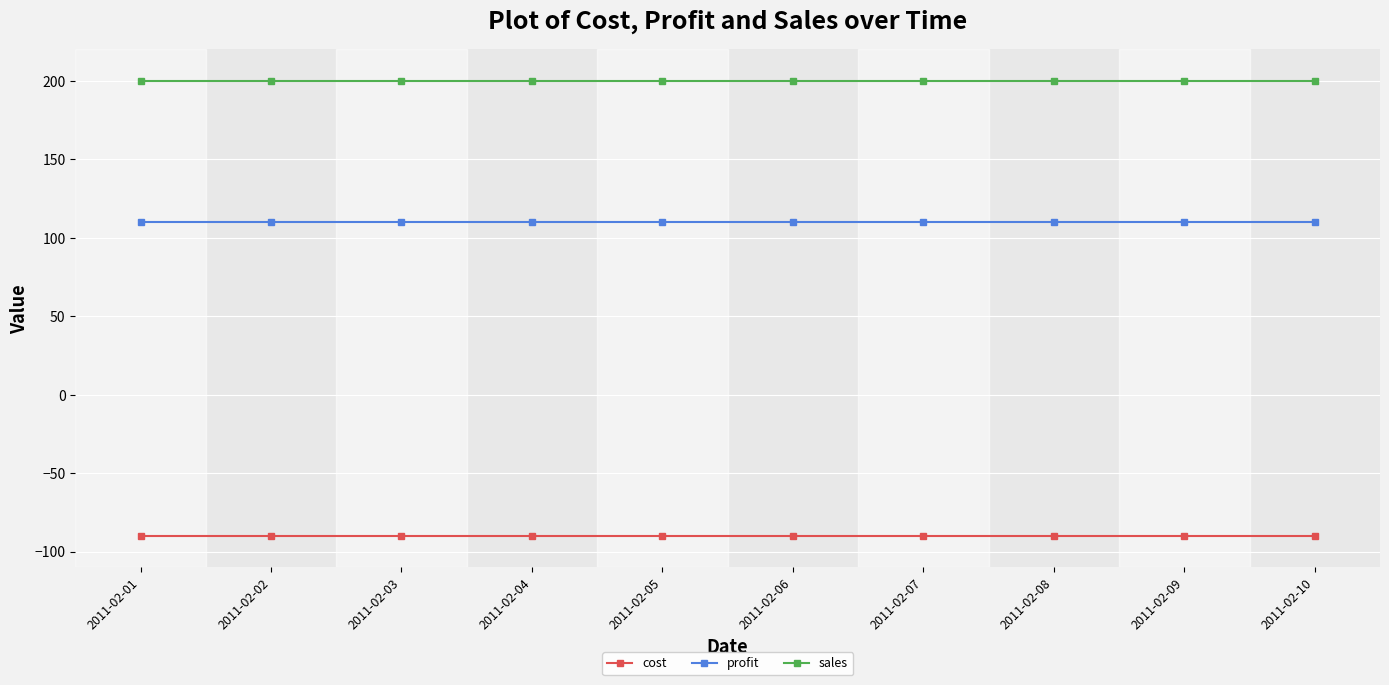

What are all the series names shown in the legend?

cost, profit, sales